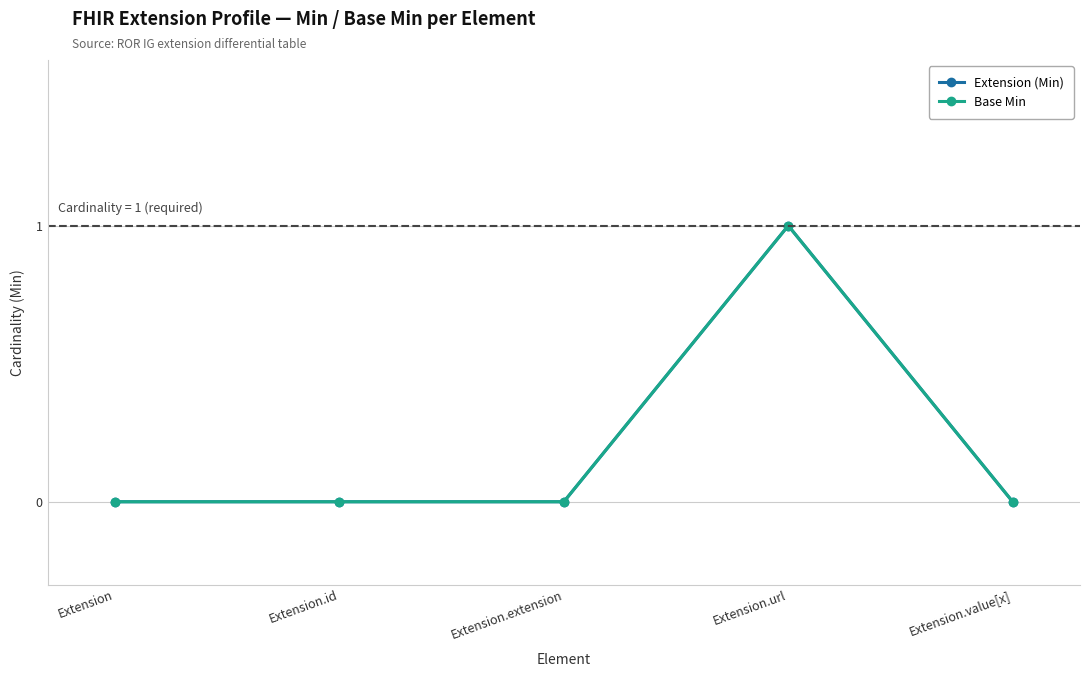

At which label does Base Min reach its peak?

Extension.url